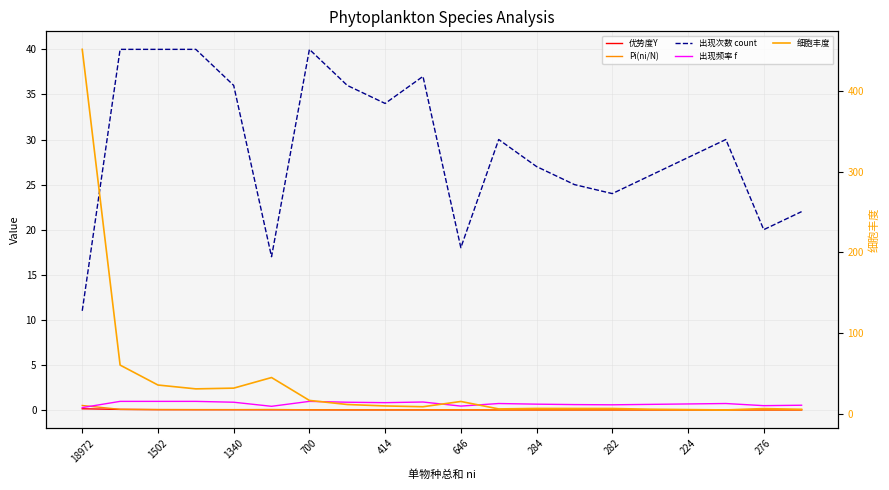

In 细胞丰度, how many points are lower than both neighbors (excluding endpoints)?

4